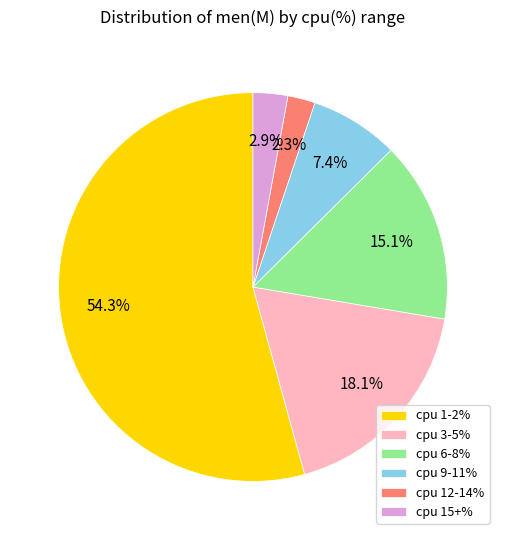

To the nearest percent, what is the difference between the largest and smallest slice percentages?

52%